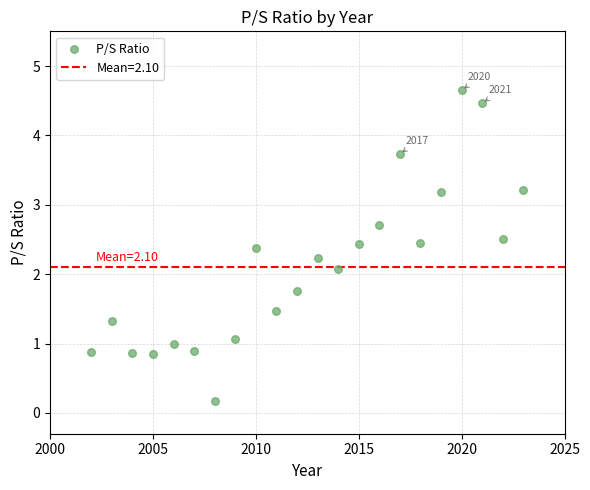

What is the range of X values (max minus min)?

21.0